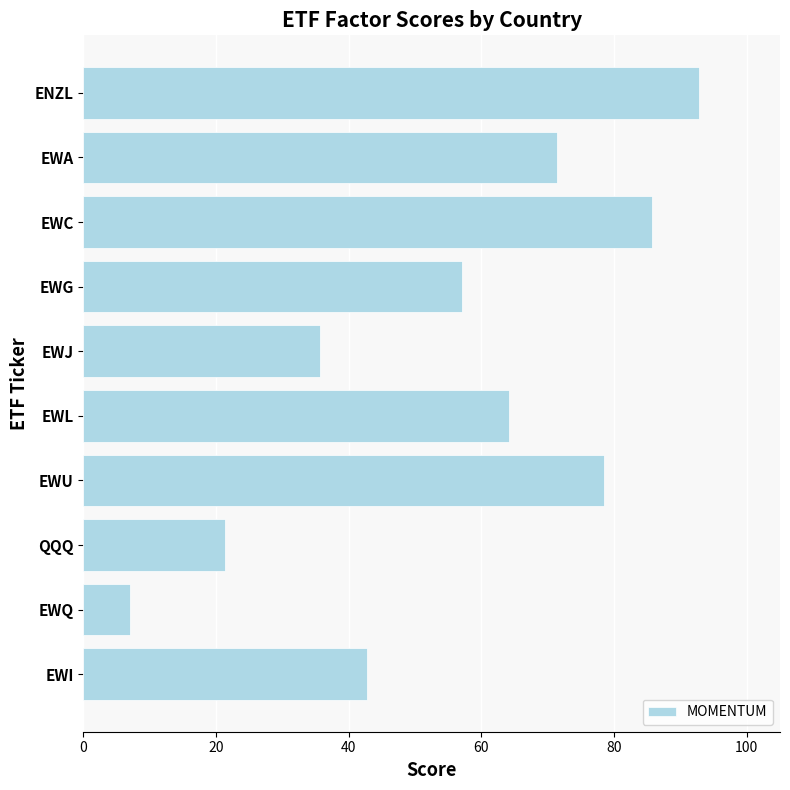

Between ENZL and EWL, which is larger?

ENZL